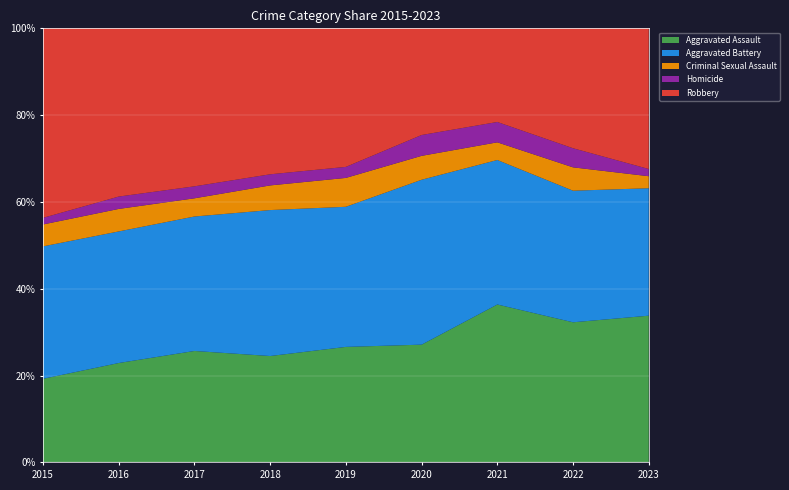

Reading left to right, transcribe all the data shown in this chart.

Aggravated Assault: 2015=164	2016=225	2017=251	2018=220	2019=220	2020=192	2021=295	2022=264	2023=122
Aggravated Battery: 2015=260	2016=298	2017=303	2018=302	2019=267	2020=269	2021=270	2022=248	2023=106
Criminal Sexual Assault: 2015=43	2016=51	2017=41	2018=51	2019=55	2020=39	2021=33	2022=44	2023=10
Homicide: 2015=13	2016=28	2017=27	2018=23	2019=21	2020=34	2021=38	2022=36	2023=6
Robbery: 2015=372	2016=381	2017=356	2018=302	2019=264	2020=174	2021=175	2022=226	2023=117